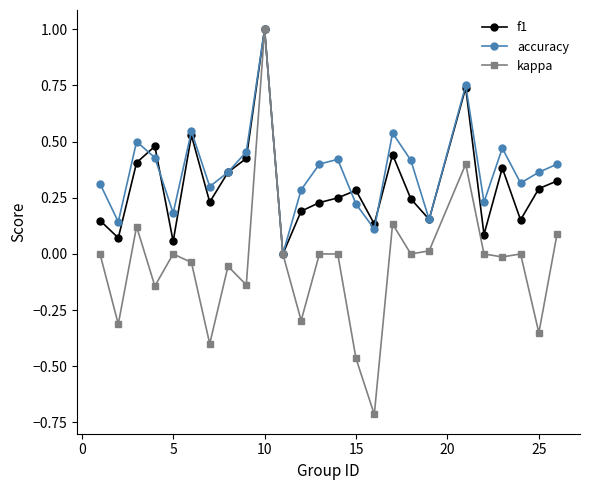

What is the minimum value for kappa?

-0.7